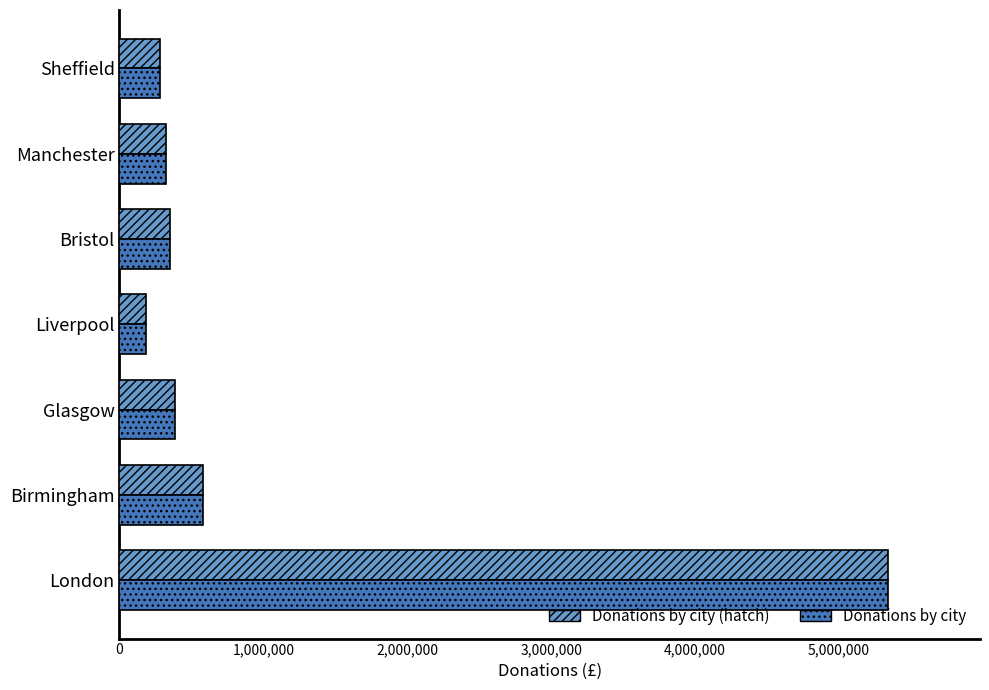

Where is Donations by city (hatch) nearest to the value 2763125?

Birmingham